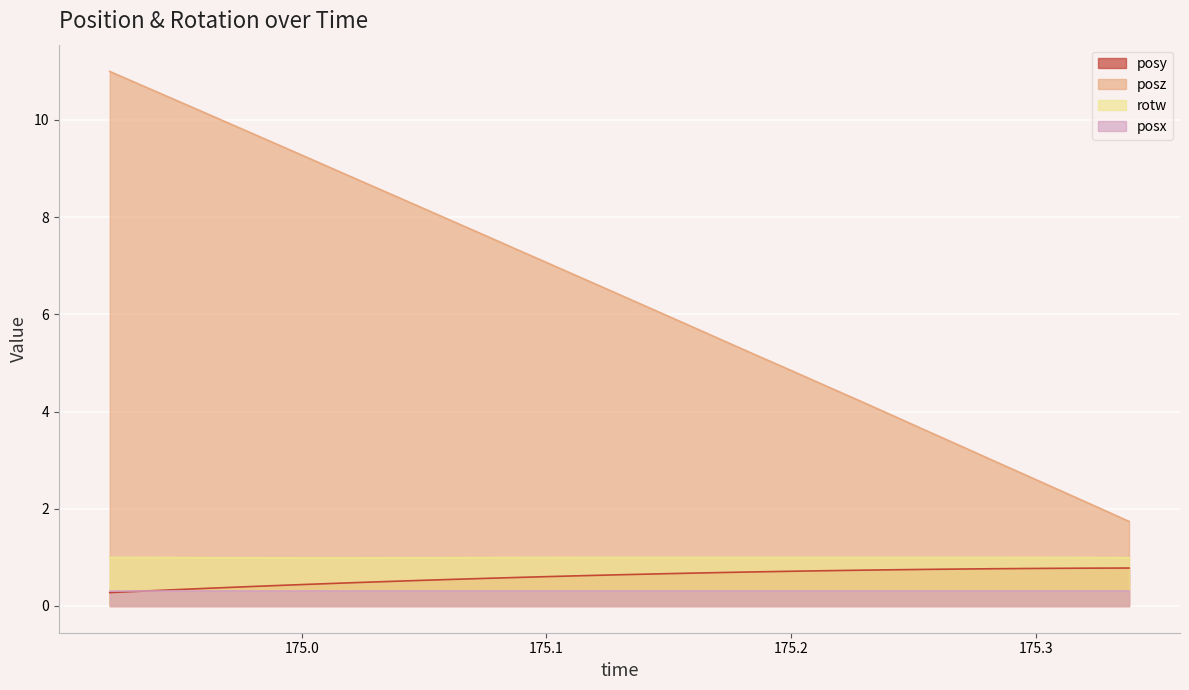

The value of rotw at 174.991 is 1.6. True or false?

False